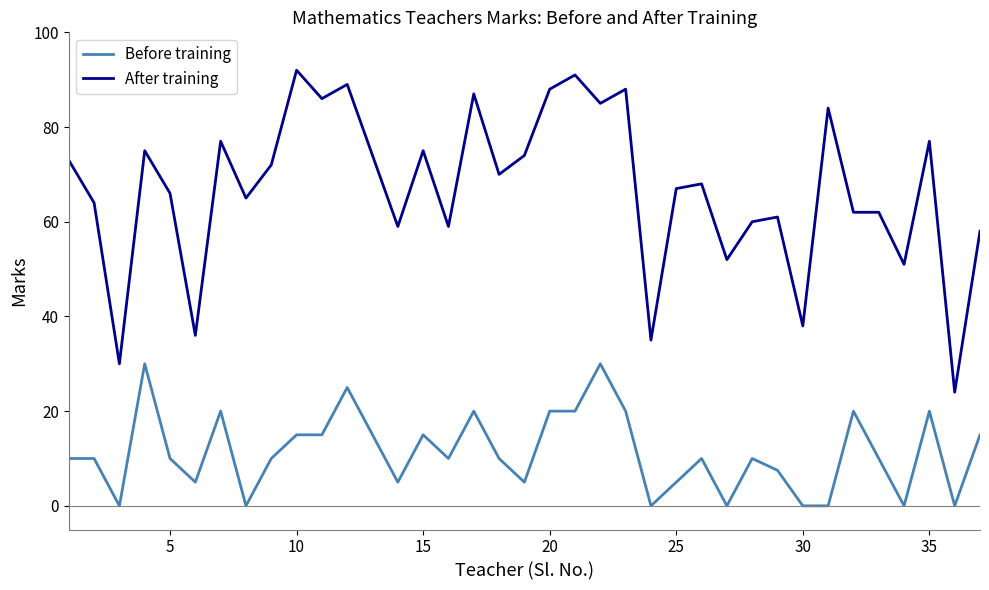

True or false: Before training and After training cross at least once.

False